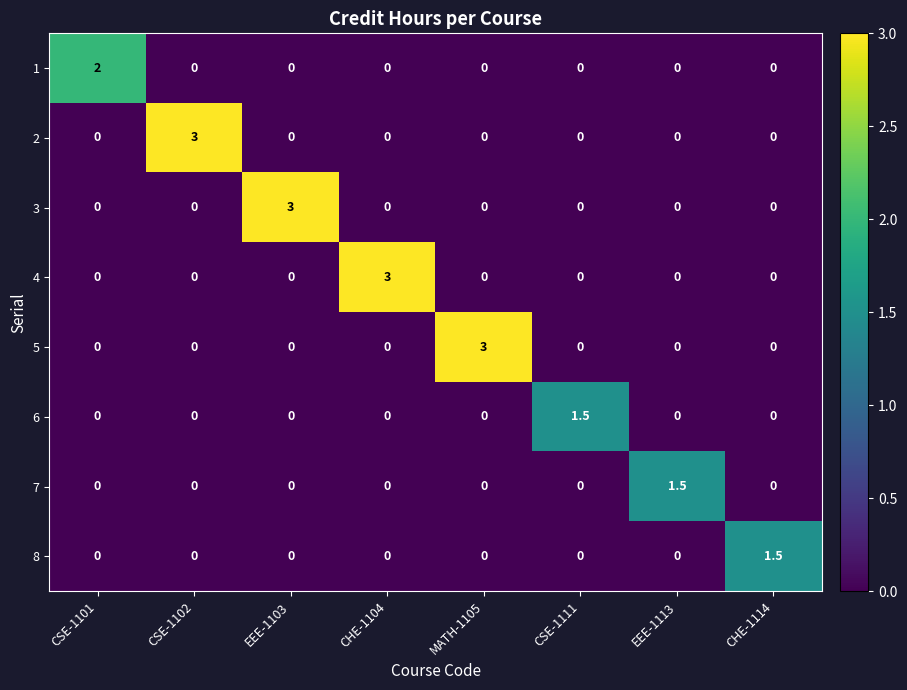

Which category has the highest value in the 6 series?

CSE-1111